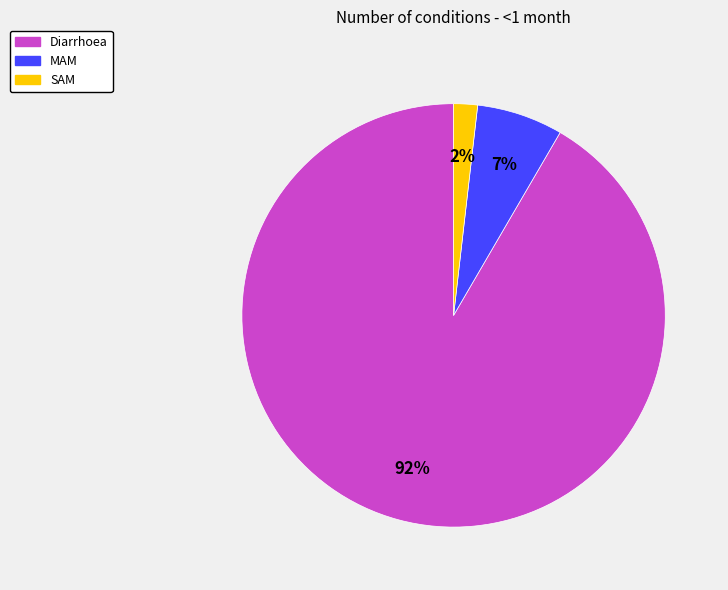

To the nearest percent, what is the average slice percentage?

33%